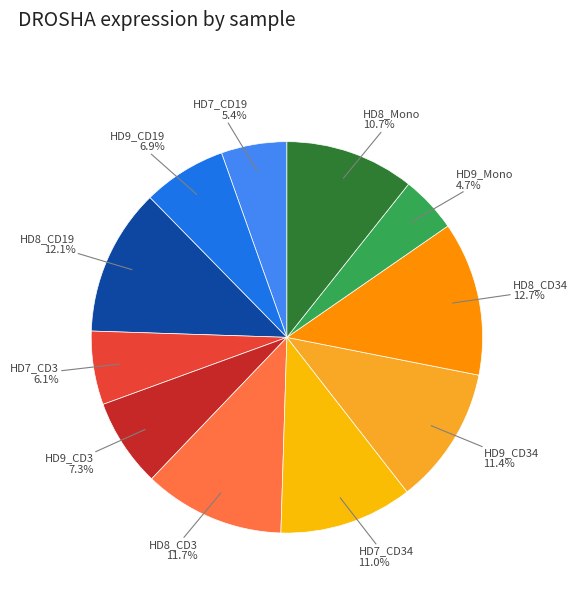

Which category has the biggest portion of the pie?

HD8_CD34